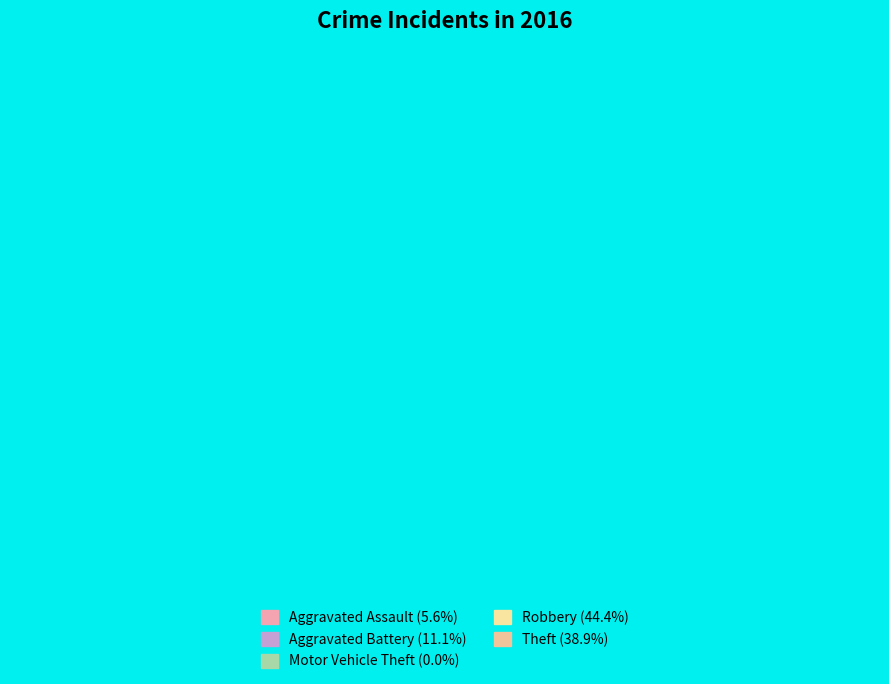

How many slices are in this pie chart?

5